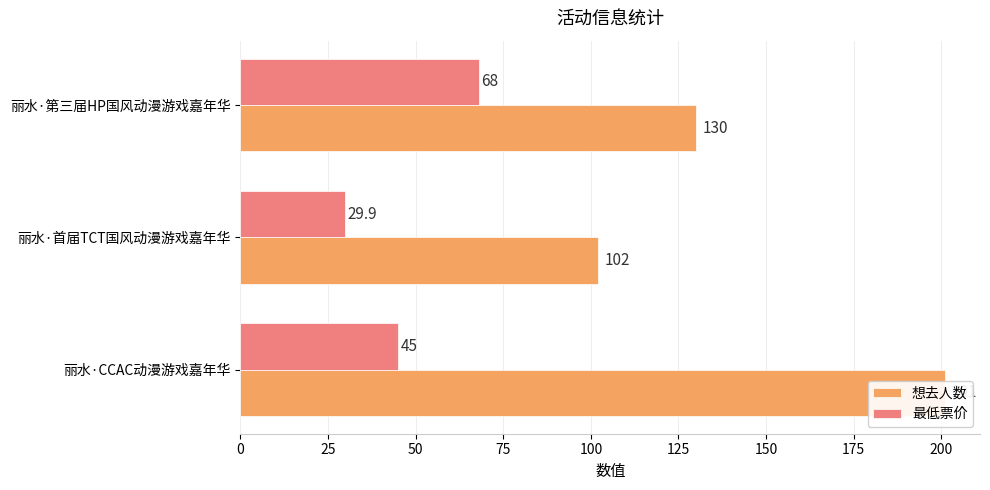

What are all the series names shown in the legend?

想去人数, 最低票价